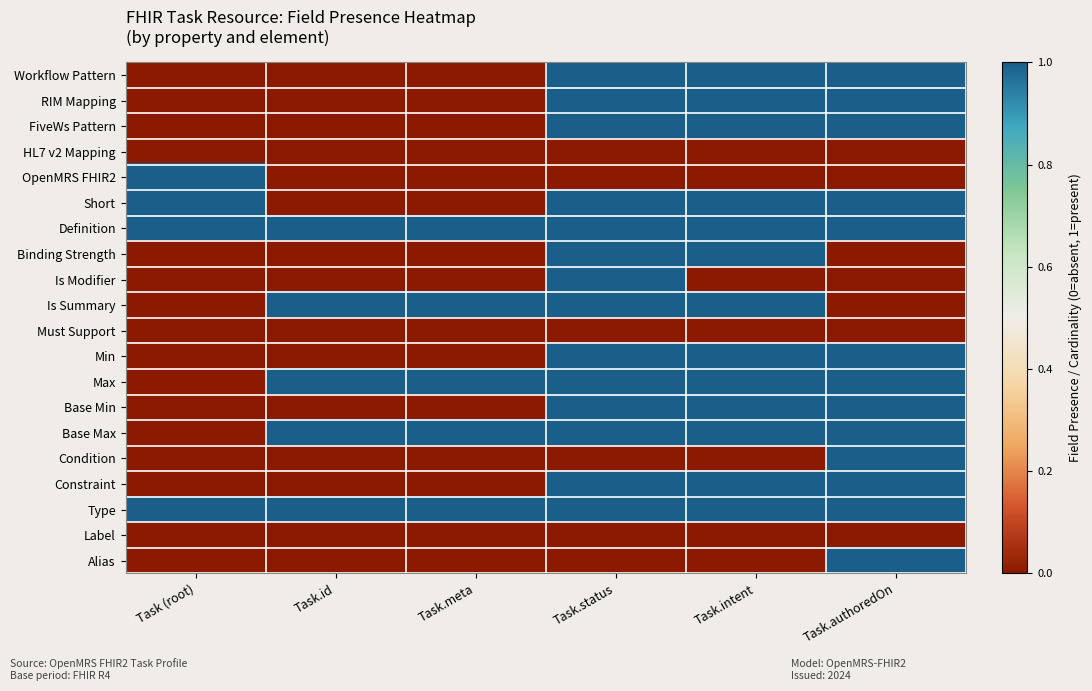

Reading left to right, transcribe all the data shown in this chart.

Workflow Pattern: Task (root)=0	Task.id=0	Task.meta=0	Task.status=1	Task.intent=1	Task.authoredOn=1
RIM Mapping: Task (root)=0	Task.id=0	Task.meta=0	Task.status=1	Task.intent=1	Task.authoredOn=1
FiveWs Pattern: Task (root)=0	Task.id=0	Task.meta=0	Task.status=1	Task.intent=1	Task.authoredOn=1
HL7 v2 Mapping: Task (root)=0	Task.id=0	Task.meta=0	Task.status=0	Task.intent=0	Task.authoredOn=0
OpenMRS FHIR2: Task (root)=1	Task.id=0	Task.meta=0	Task.status=0	Task.intent=0	Task.authoredOn=0
Short: Task (root)=1	Task.id=0	Task.meta=0	Task.status=1	Task.intent=1	Task.authoredOn=1
Definition: Task (root)=1	Task.id=1	Task.meta=1	Task.status=1	Task.intent=1	Task.authoredOn=1
Binding Strength: Task (root)=0	Task.id=0	Task.meta=0	Task.status=1	Task.intent=1	Task.authoredOn=0
Is Modifier: Task (root)=0	Task.id=0	Task.meta=0	Task.status=1	Task.intent=0	Task.authoredOn=0
Is Summary: Task (root)=0	Task.id=1	Task.meta=1	Task.status=1	Task.intent=1	Task.authoredOn=0
Must Support: Task (root)=0	Task.id=0	Task.meta=0	Task.status=0	Task.intent=0	Task.authoredOn=0
Min: Task (root)=0	Task.id=0	Task.meta=0	Task.status=1	Task.intent=1	Task.authoredOn=1
Max: Task (root)=0	Task.id=1	Task.meta=1	Task.status=1	Task.intent=1	Task.authoredOn=1
Base Min: Task (root)=0	Task.id=0	Task.meta=0	Task.status=1	Task.intent=1	Task.authoredOn=1
Base Max: Task (root)=0	Task.id=1	Task.meta=1	Task.status=1	Task.intent=1	Task.authoredOn=1
Condition: Task (root)=0	Task.id=0	Task.meta=0	Task.status=0	Task.intent=0	Task.authoredOn=1
Constraint: Task (root)=0	Task.id=0	Task.meta=0	Task.status=1	Task.intent=1	Task.authoredOn=1
Type: Task (root)=1	Task.id=1	Task.meta=1	Task.status=1	Task.intent=1	Task.authoredOn=1
Label: Task (root)=0	Task.id=0	Task.meta=0	Task.status=0	Task.intent=0	Task.authoredOn=0
Alias: Task (root)=0	Task.id=0	Task.meta=0	Task.status=0	Task.intent=0	Task.authoredOn=1